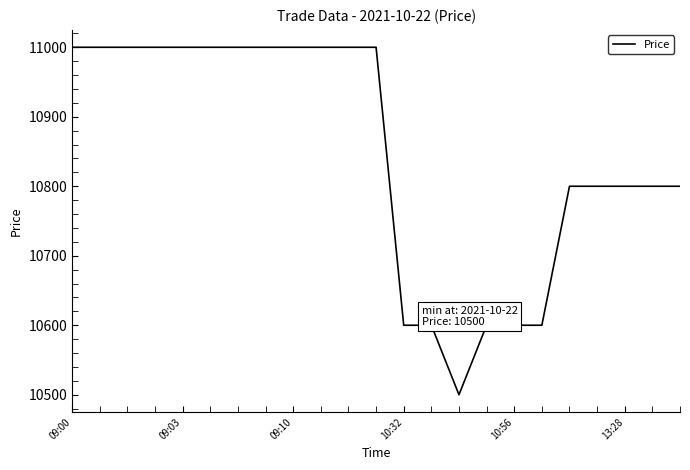

What is the minimum value shown in the chart?

10500